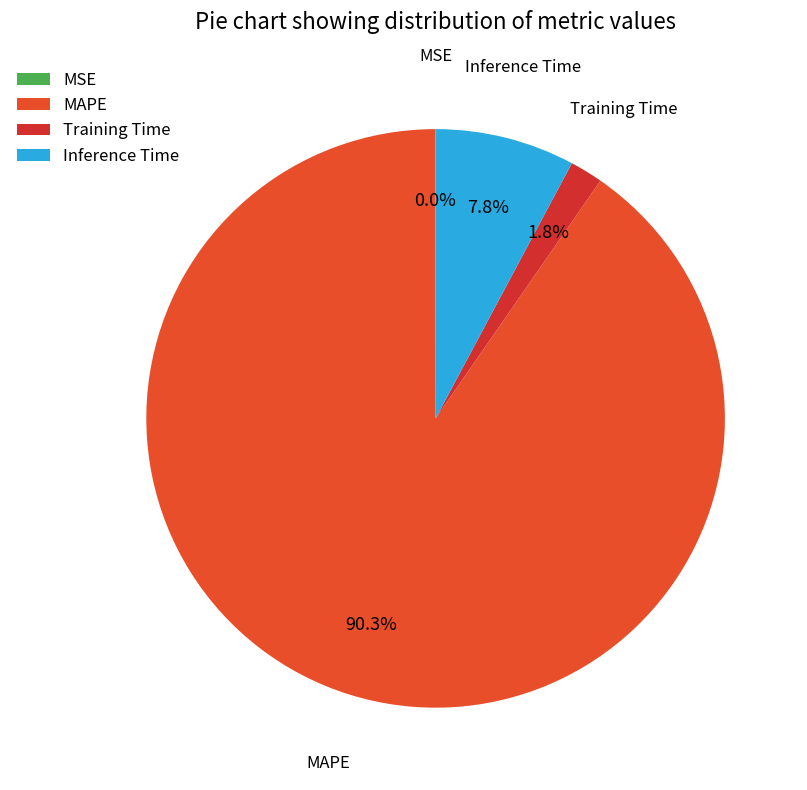

Is the sum of Inference Time and Training Time greater than half?

No